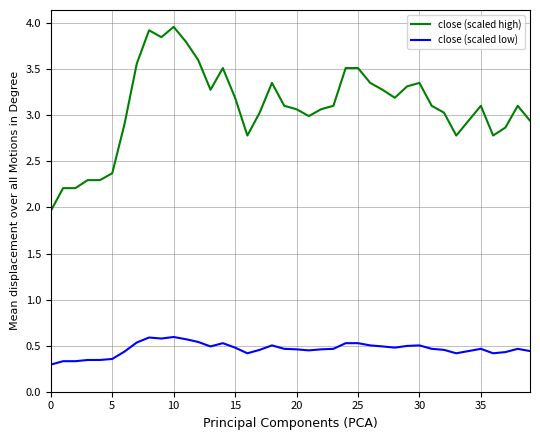

Which series has the widest spread of values?

close (scaled high)